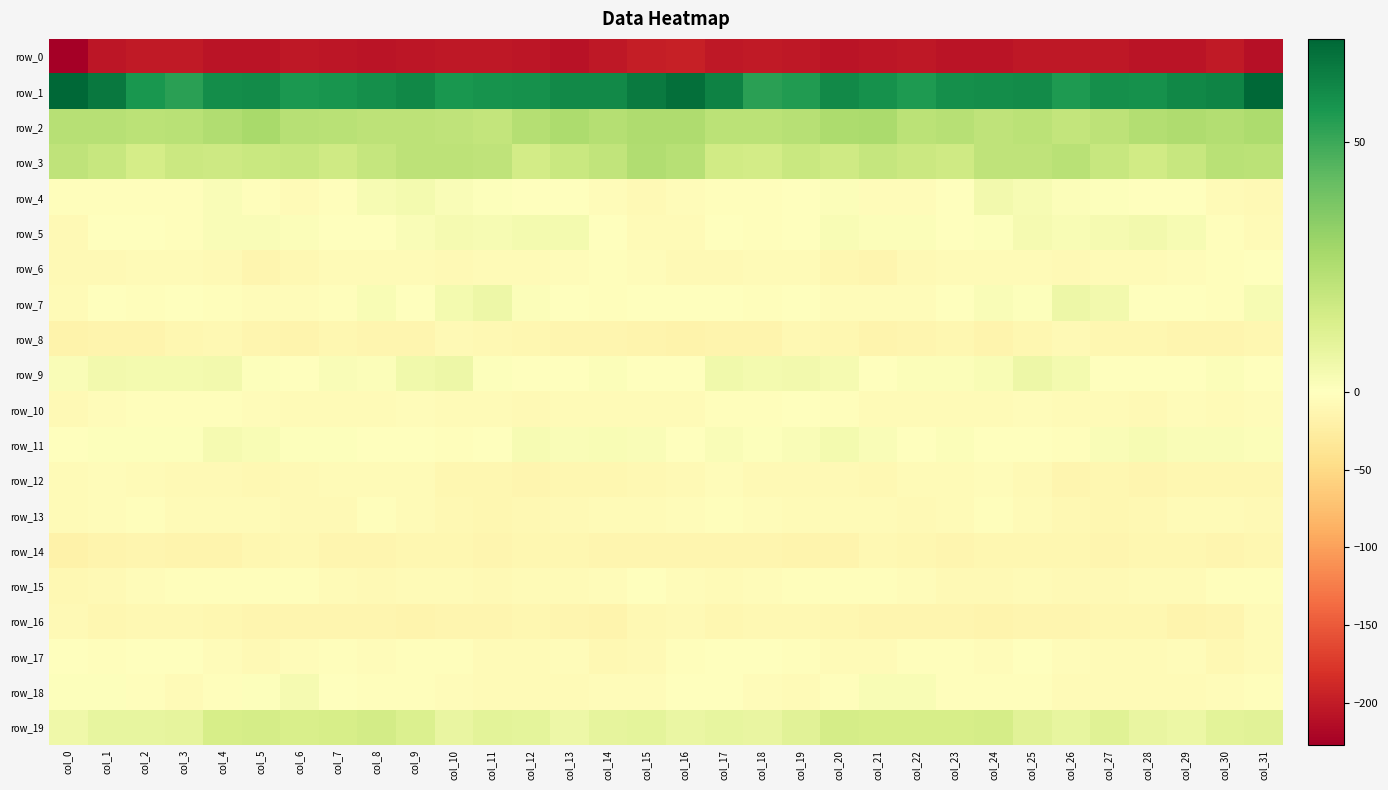

Which series has the largest total across all categories?

row_1